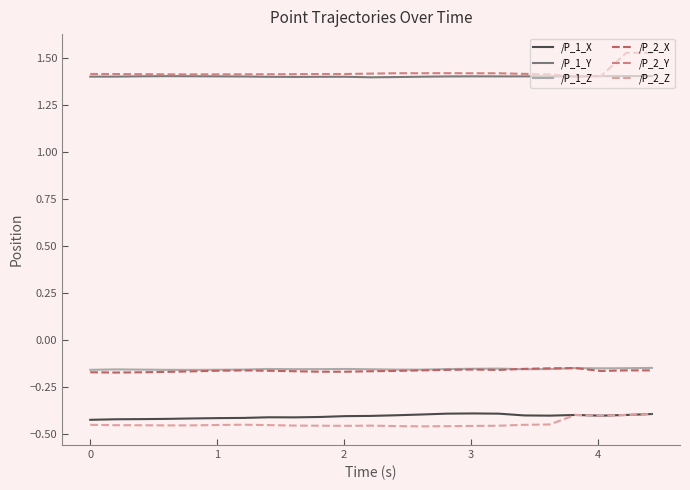

What are all the series names shown in the legend?

/P_1_X, /P_1_Y, /P_1_Z, /P_2_X, /P_2_Y, /P_2_Z